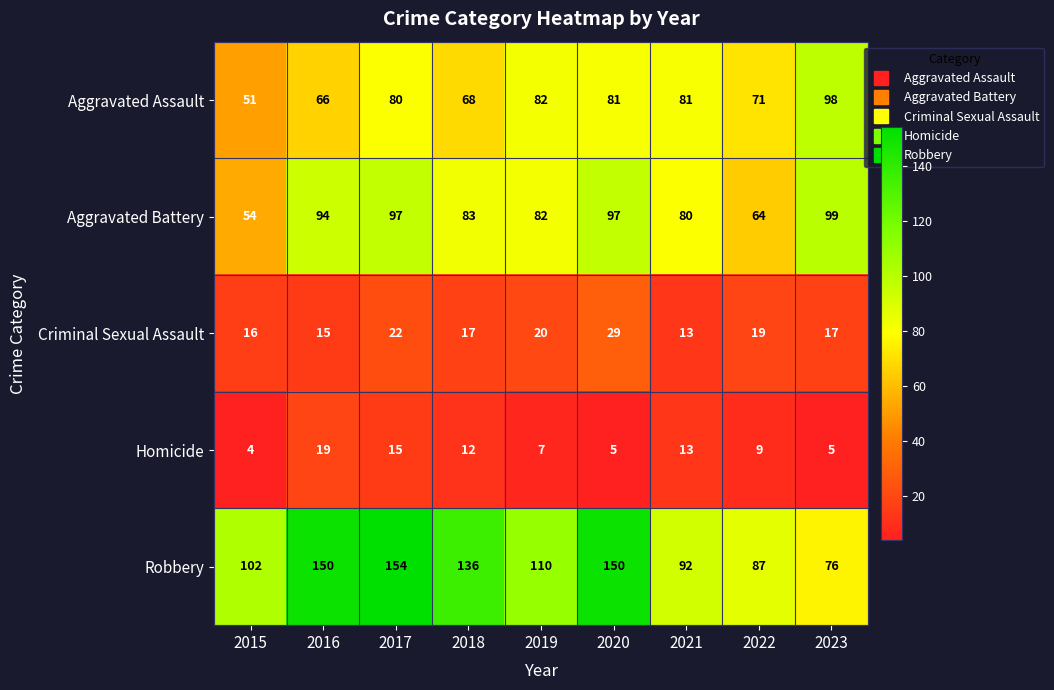

Which series has the largest total across all categories?

Robbery